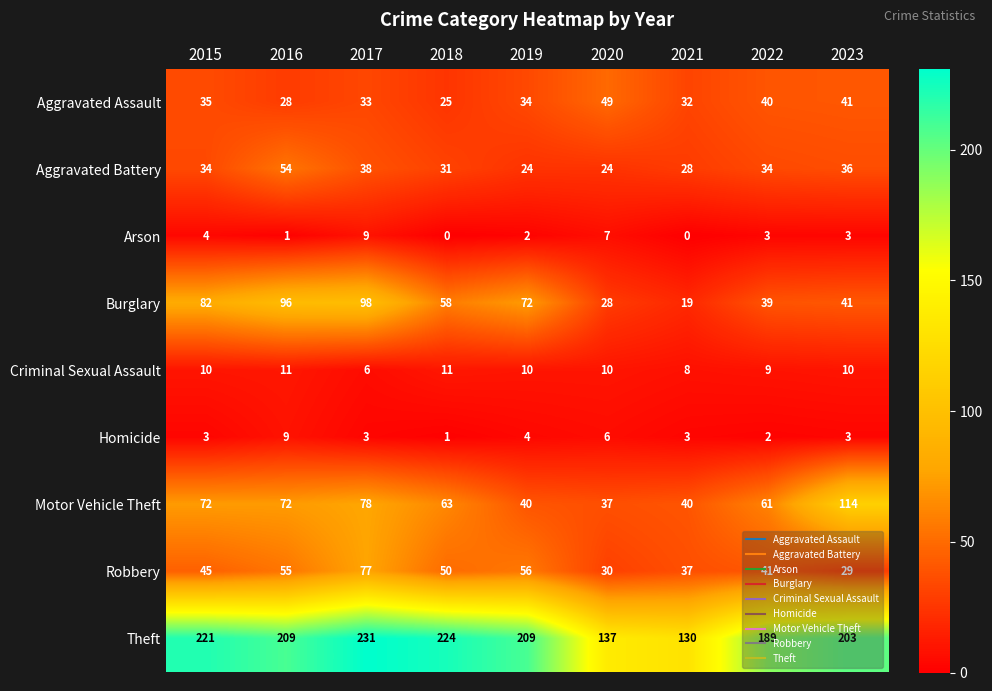

What is the lowest value of the Theft series?

130